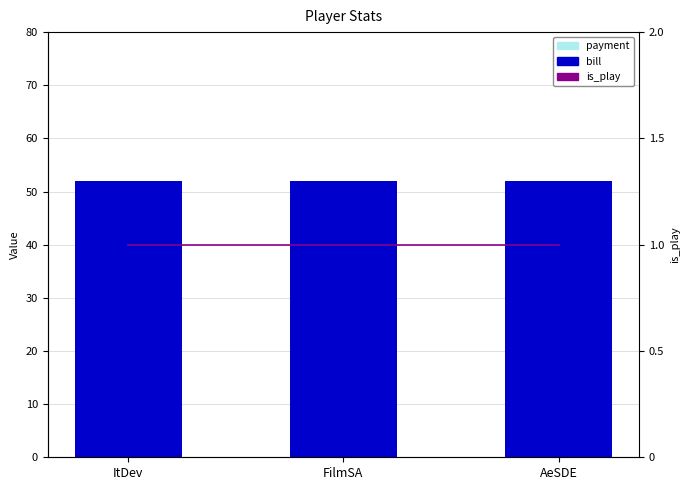

What is the label of the 2nd bar from the right?

FilmSA